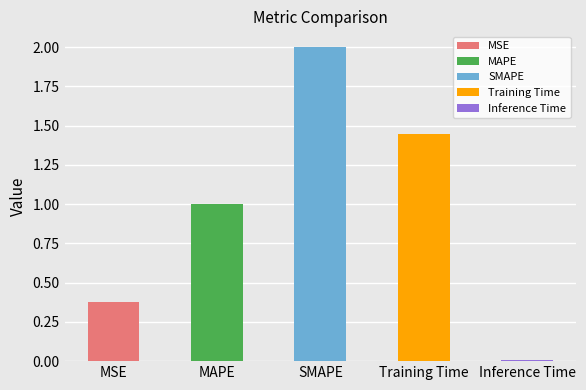

What is the change in value from SMAPE to Training Time?

-0.6